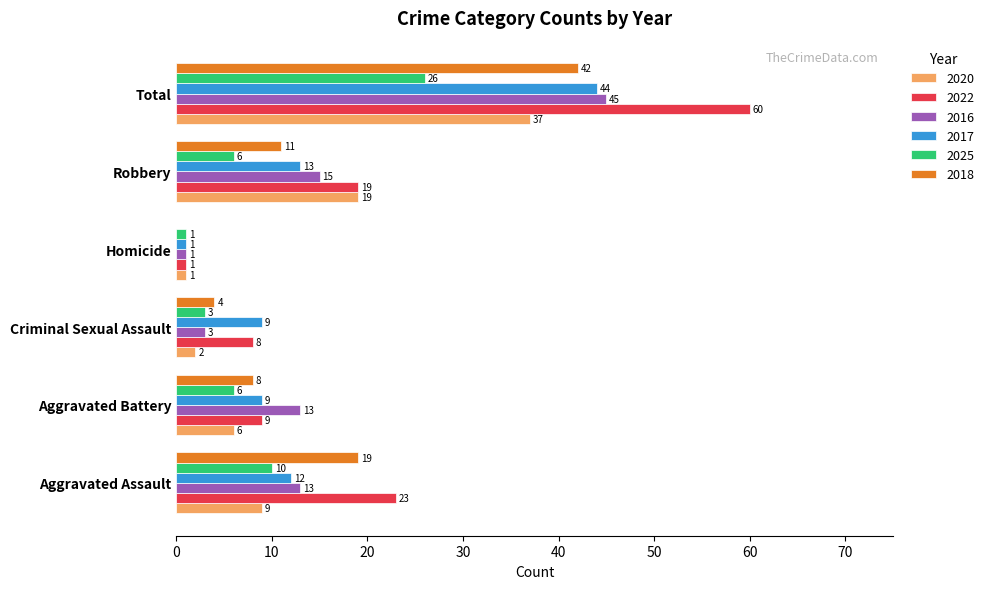

What is the sum of the 2025 values at Criminal Sexual Assault and Robbery?

9